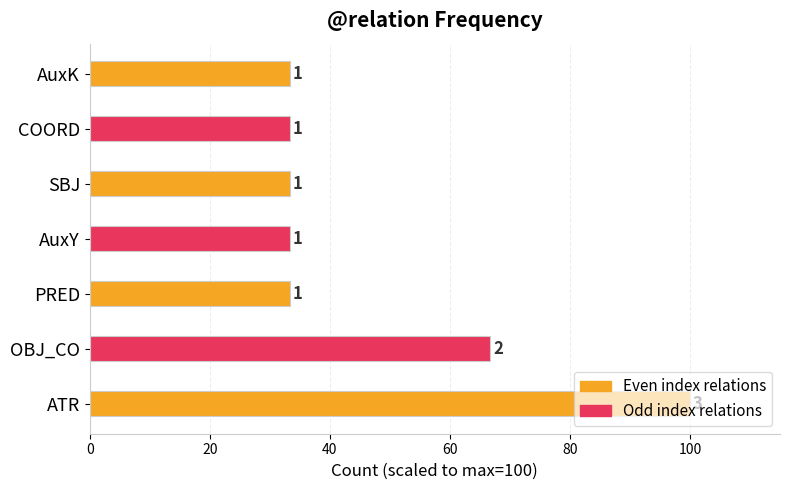

What is the smallest value displayed?

33.3